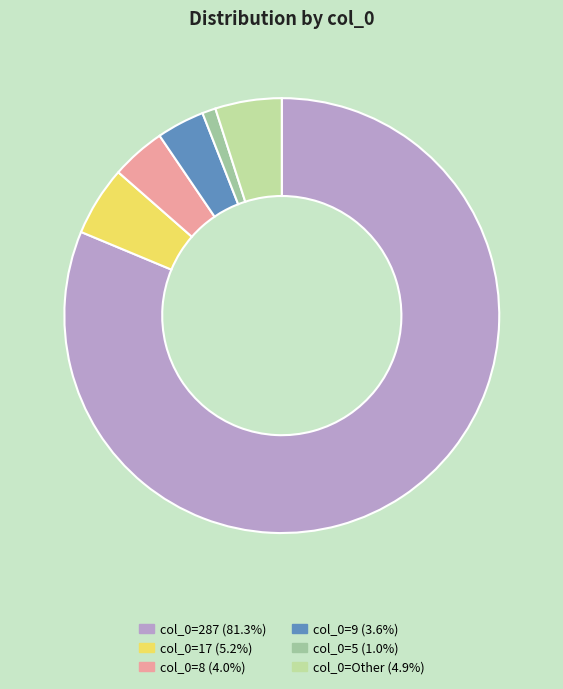

Is col_0=287 (81.3%) the majority of the pie?

Yes